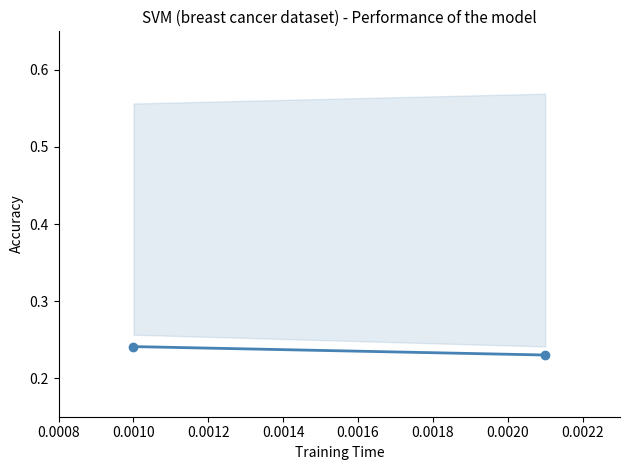

What is the value of the 2nd point from the left?

0.2